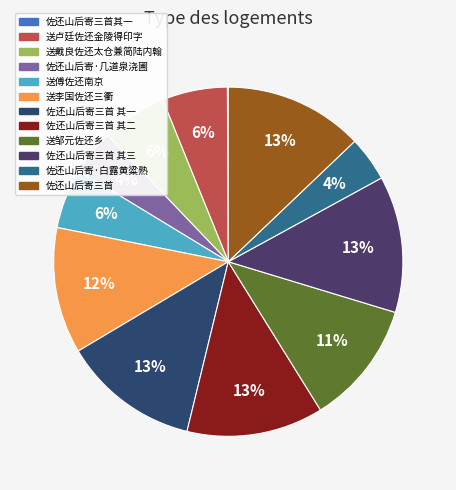

What is the total percentage of 佐还山后寄·白露黄粱熟 and 佐还山后寄三首 其一?

16.8%